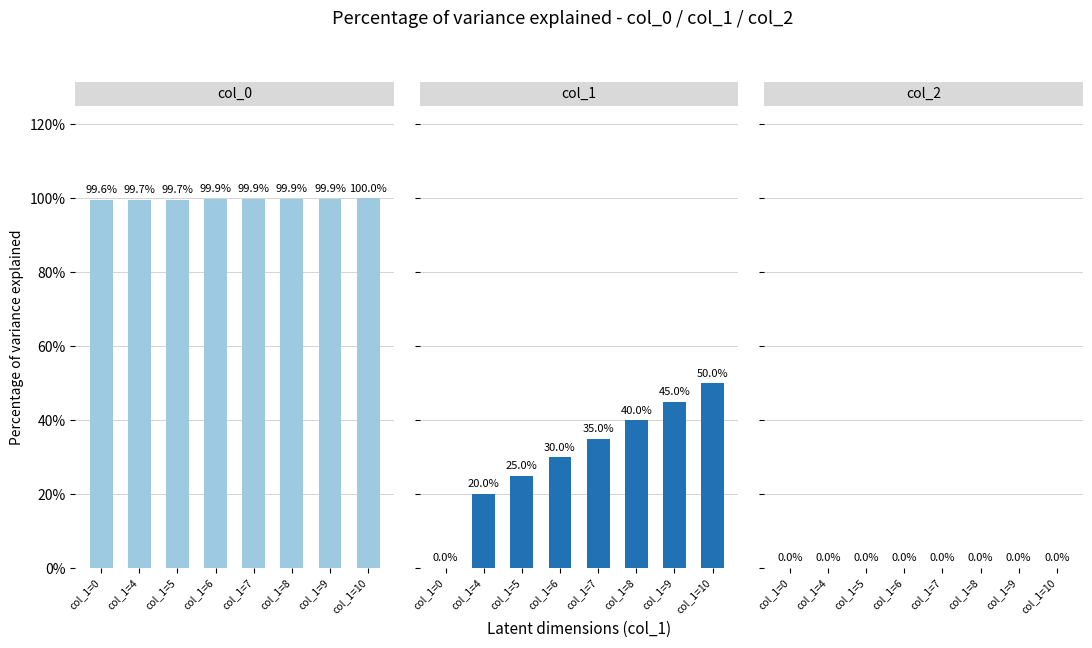

True or false: col_0 has a value of 173.6 at col_1=7.

False